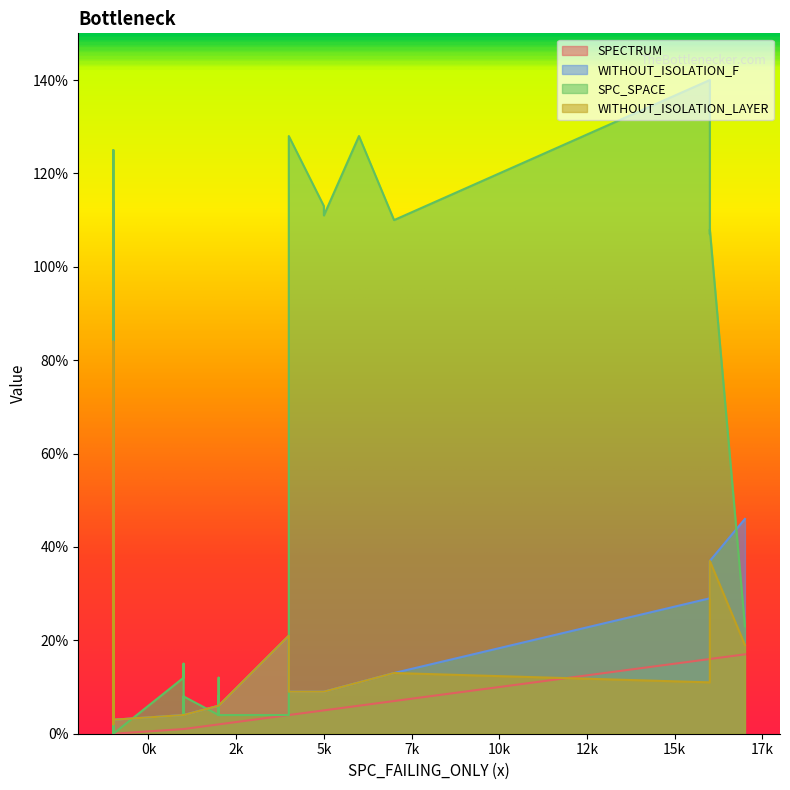

At which category is the sum across all series the highest?

15